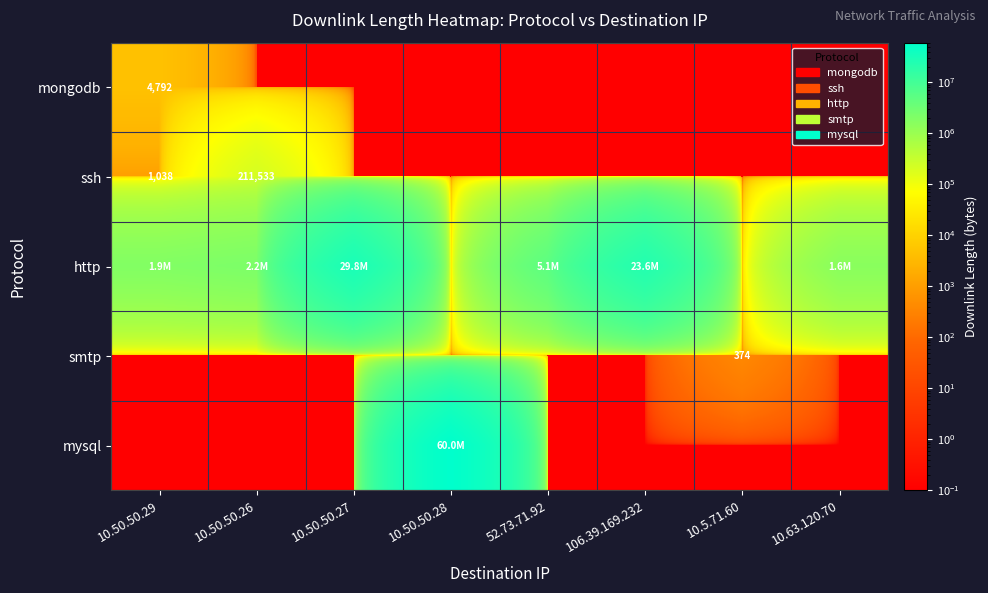

The ssh series shows 211533.0 at 10.50.50.26. True or false?

True